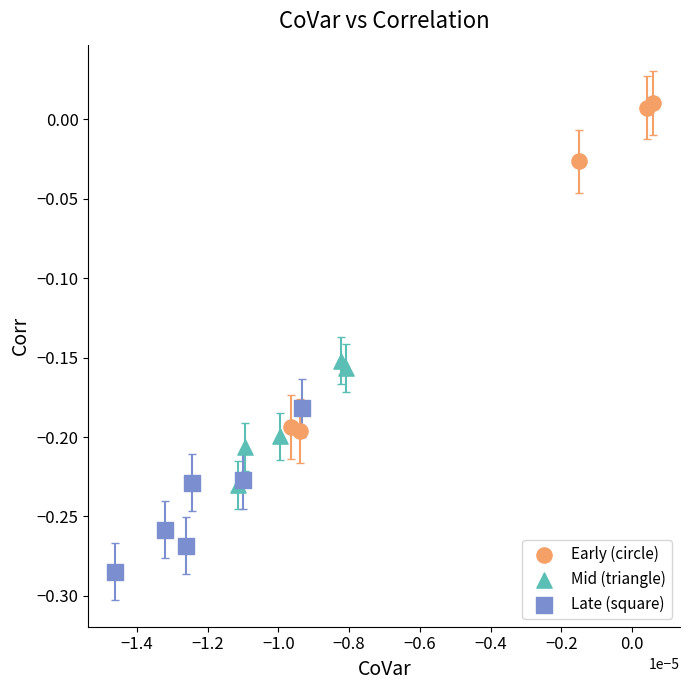

Which series reaches the minimum Y coordinate?

Late (square)